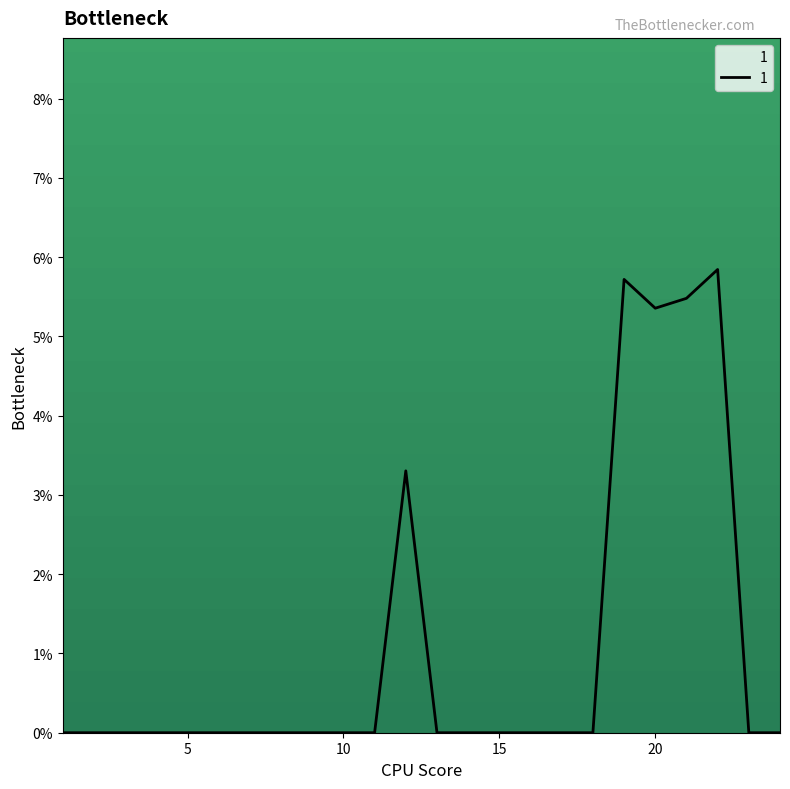

What is the difference between the second highest and minimum values?

0.1